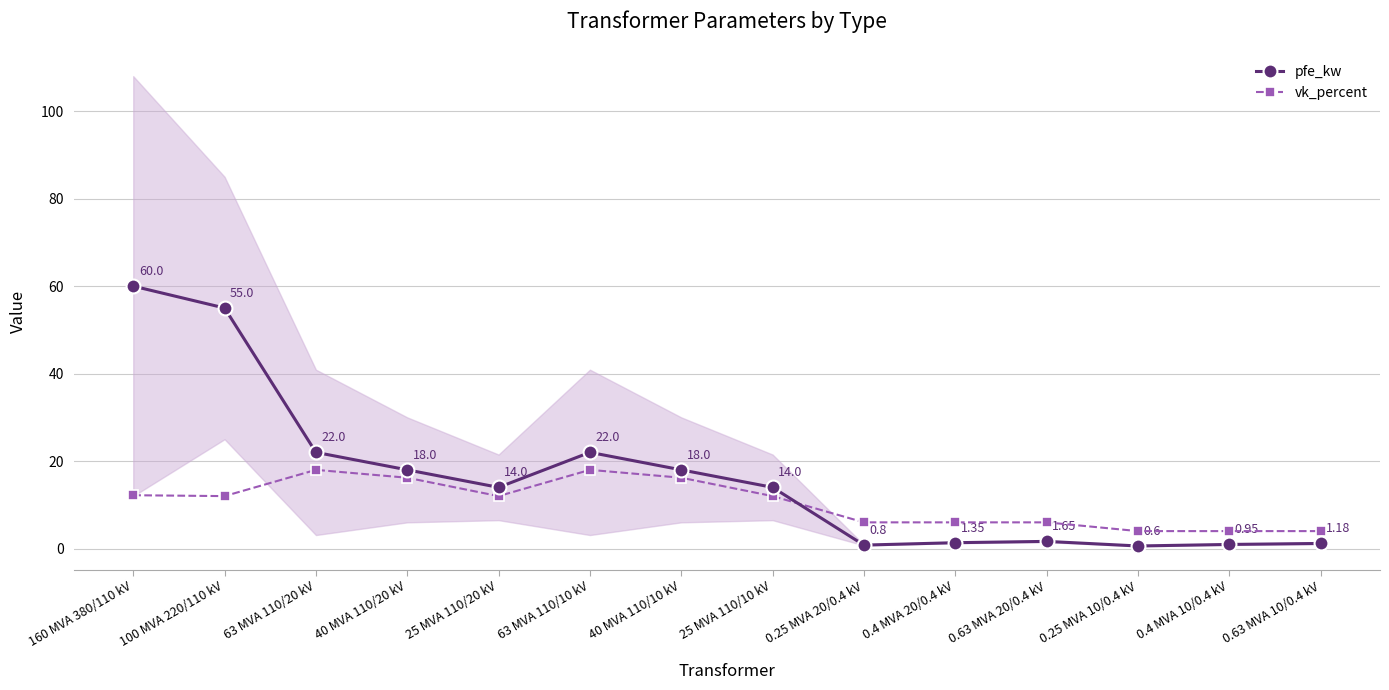

What are all the series names shown in the legend?

pfe_kw, vk_percent